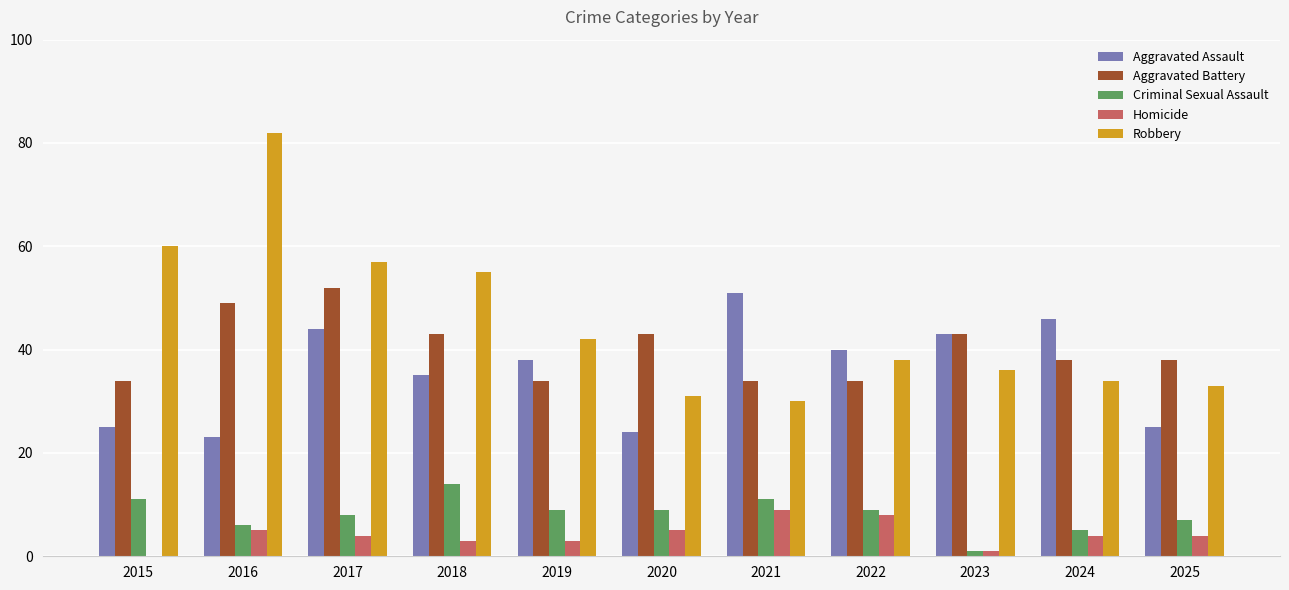

Which series has the largest total across all categories?

Robbery